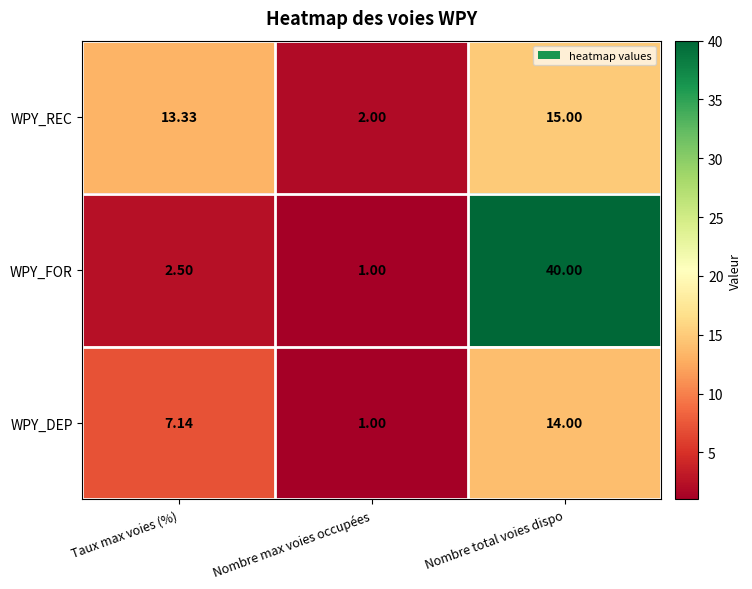

List the series in order of their peak value, lowest first.

WPY_DEP, WPY_REC, WPY_FOR